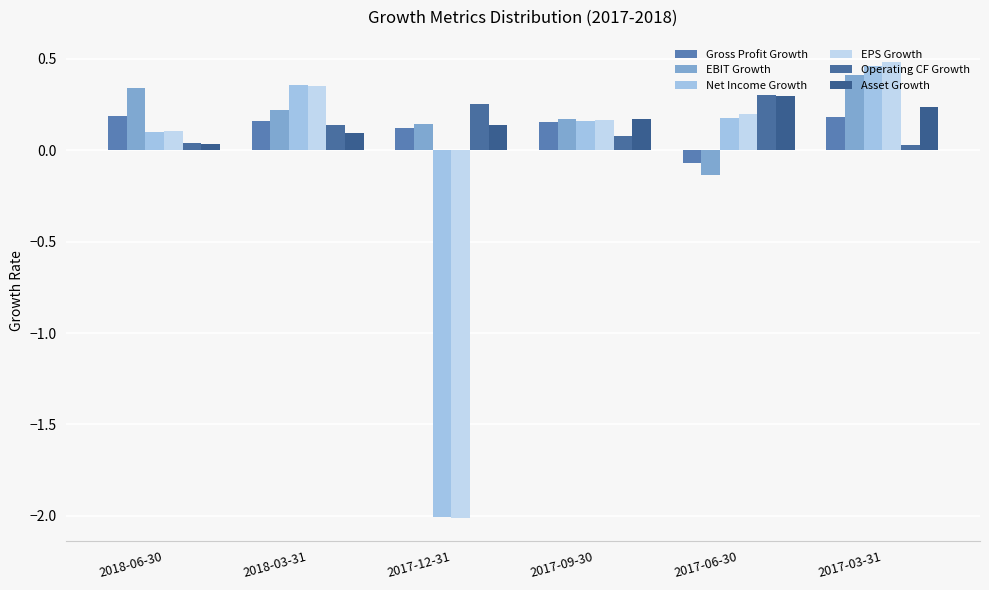

How many bars are there in total?

36